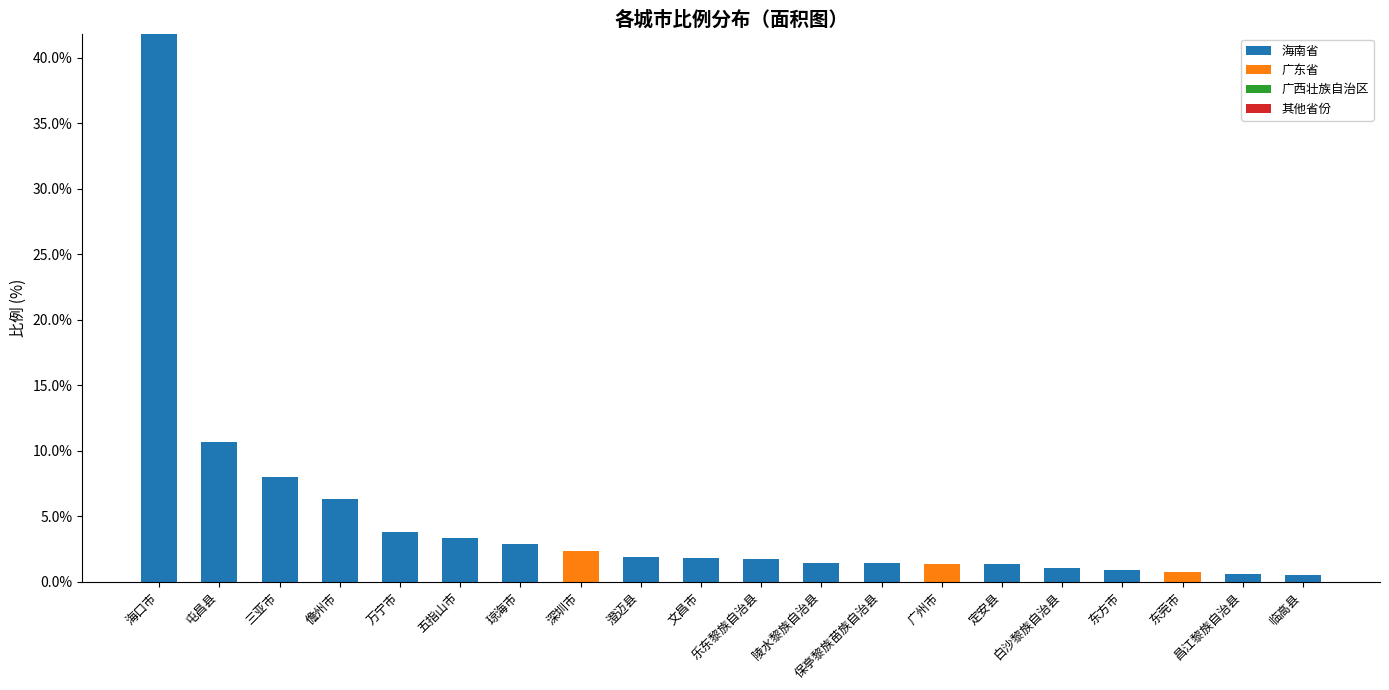

What is the sum of all 海南省 values?

89.2